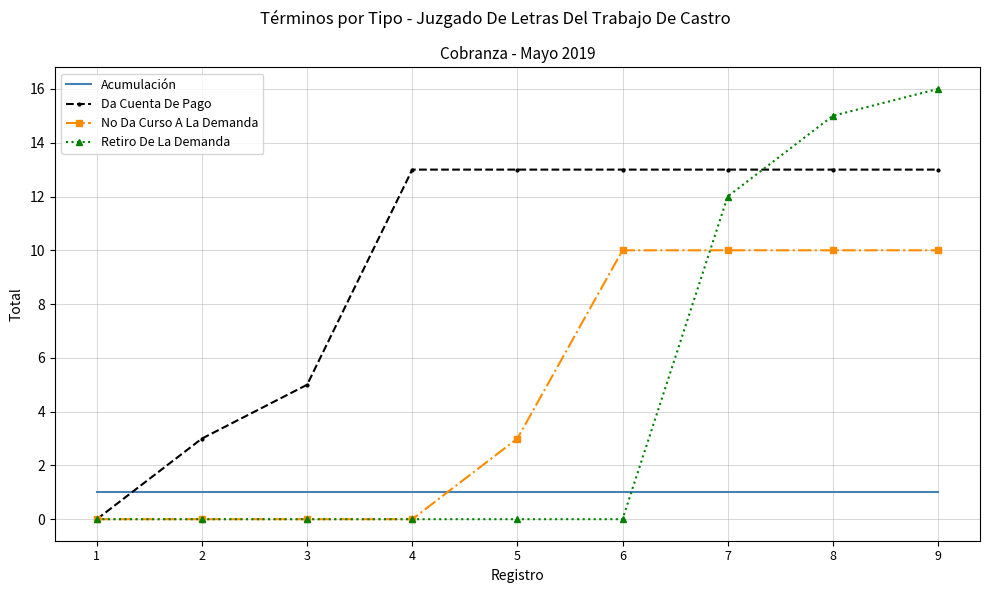

True or false: No Da Curso A La Demanda has a value of 6 at 4.

False